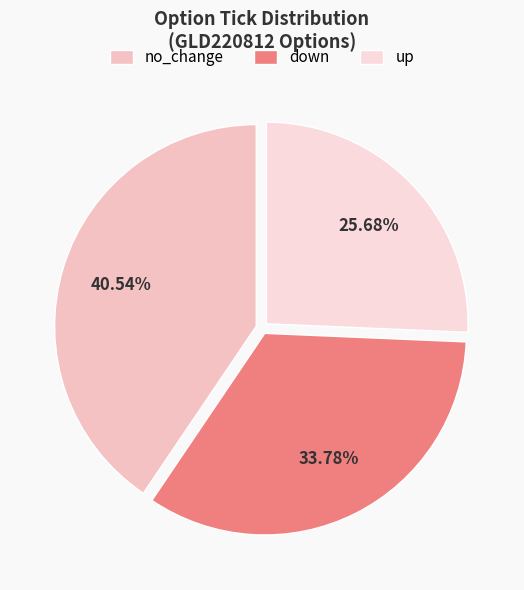

Does any single category account for the majority?

No